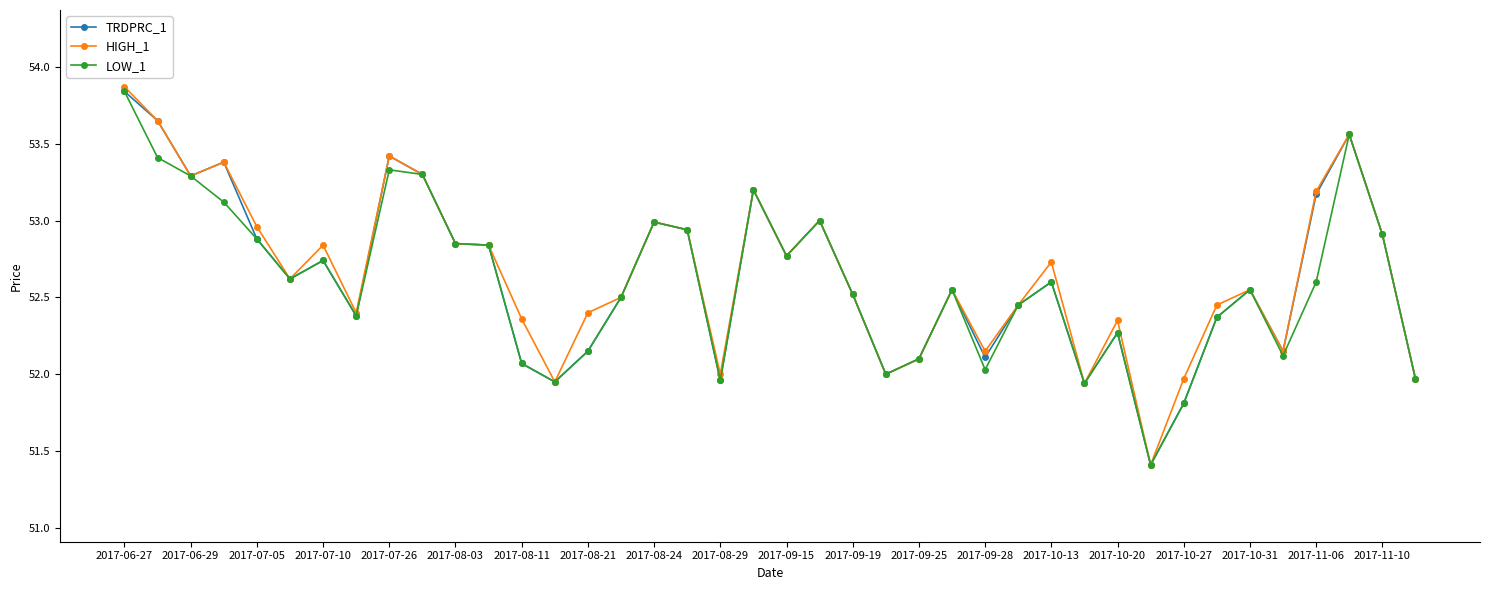

Count the number of categories in the chart.

40